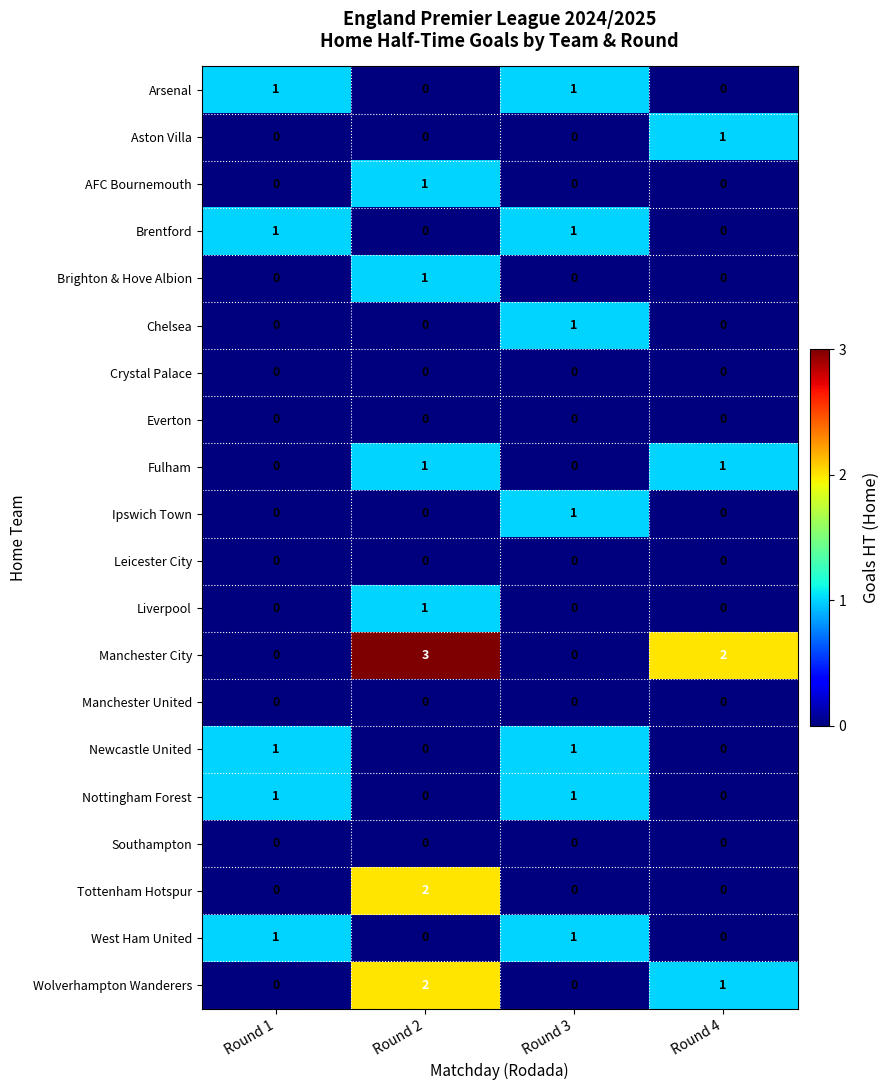

Which series has the largest range (max minus min)?

Manchester City